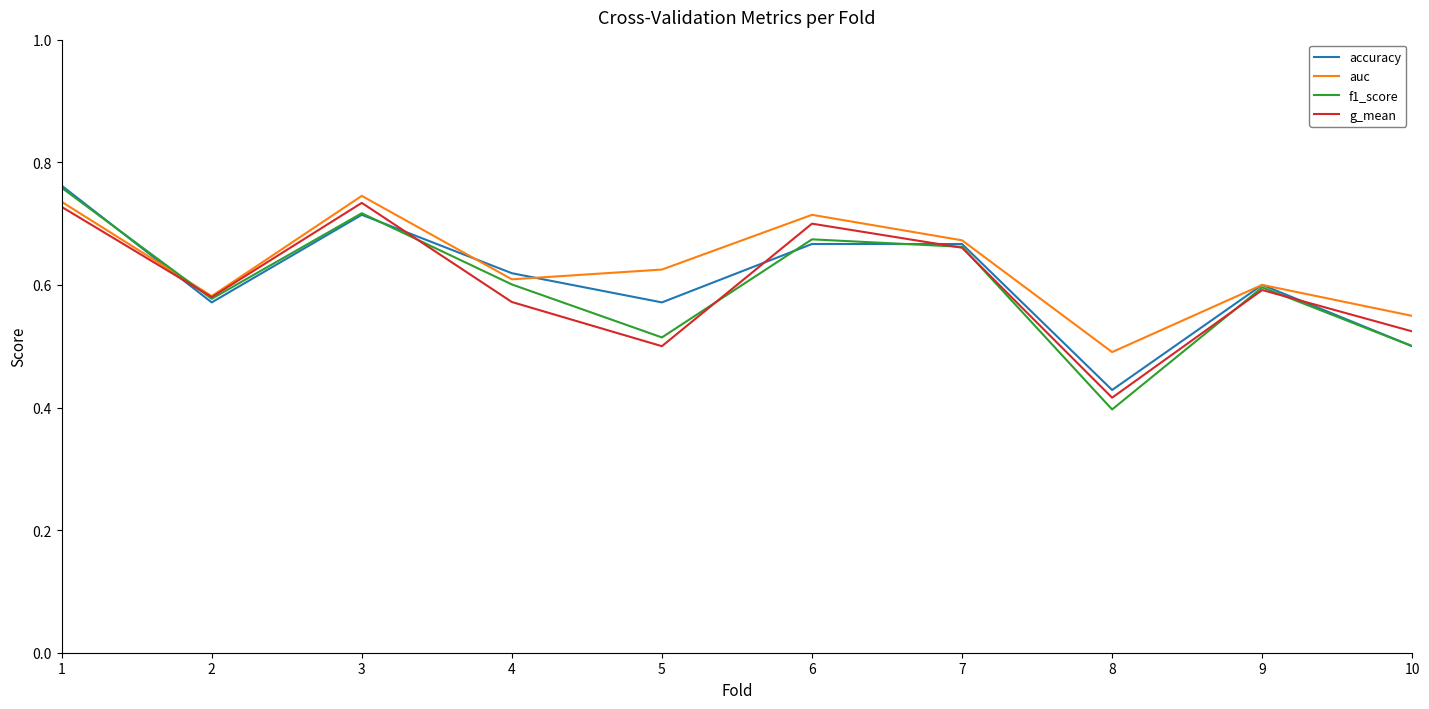

Is it true that accuracy equals 0.6 at 4?

True